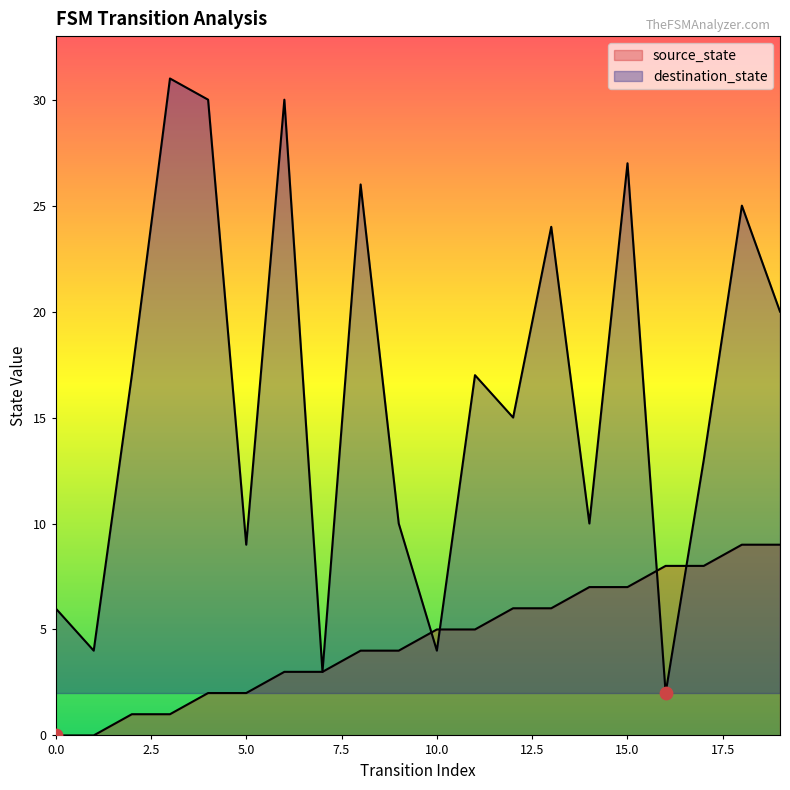

Which series contains the highest Y value?

destination_state